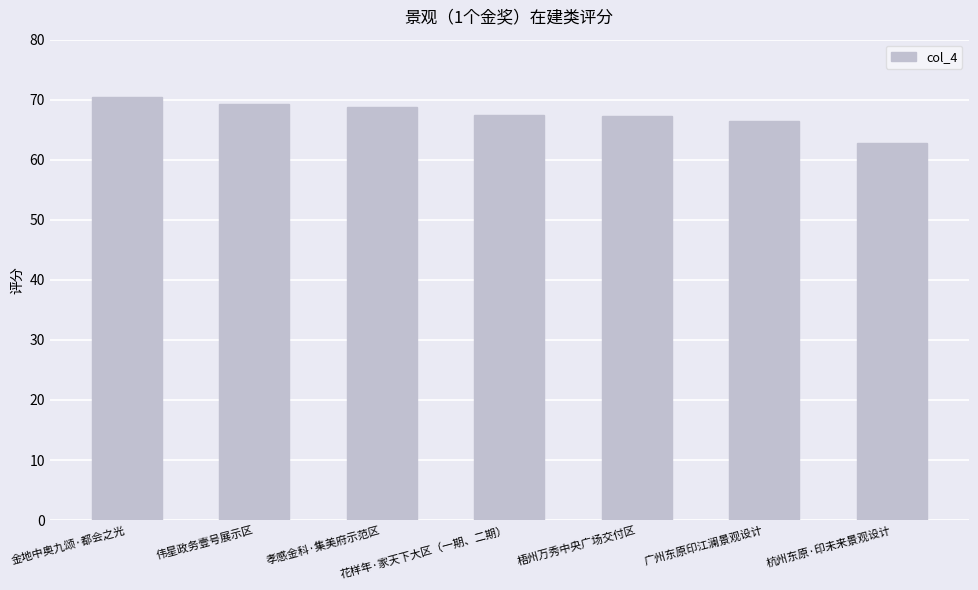

What is the difference between the maximum and minimum values?

7.6